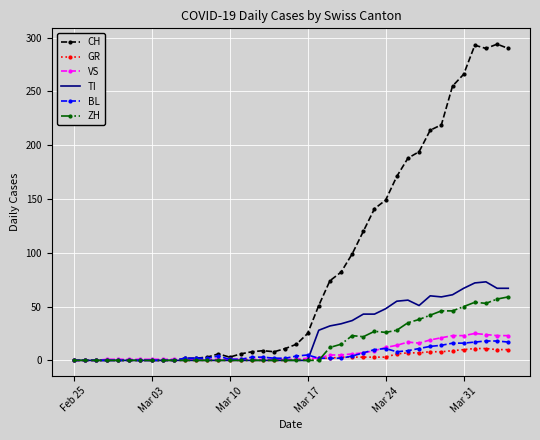

Which series has the largest total across all categories?

CH